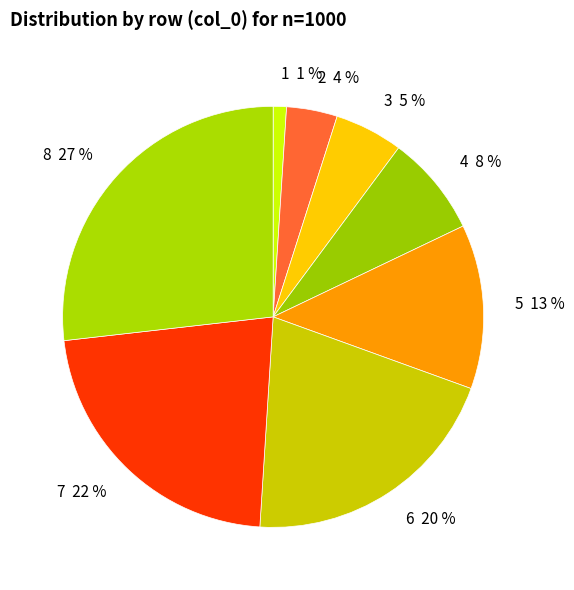

To the nearest percent, what is the average slice percentage?

12%